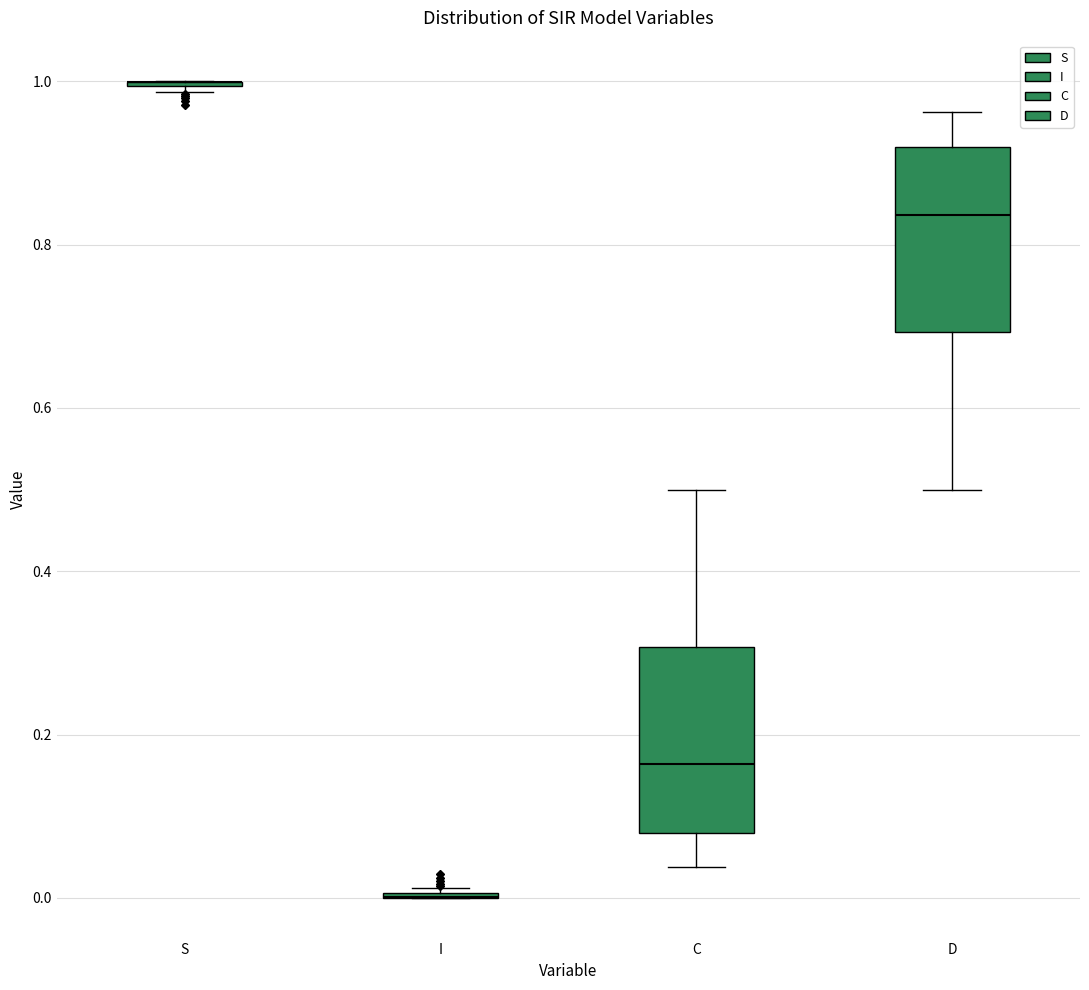

Reading left to right, read every box against the y-axis: the position of its median line, the range the box covers, and the ends of its whiskers. The values are not printed on the chart, so give them approximately, as read against the axis.

S: box collapsed to a line at 1.00, whiskers 0.98 to 1.00
I: box collapsed to a line at 0.00, whiskers 0.00 to 0.02
C: median 0.16, box 0.08 to 0.30, whiskers 0.04 to 0.50
D: median 0.84, box 0.70 to 0.92, whiskers 0.50 to 0.96